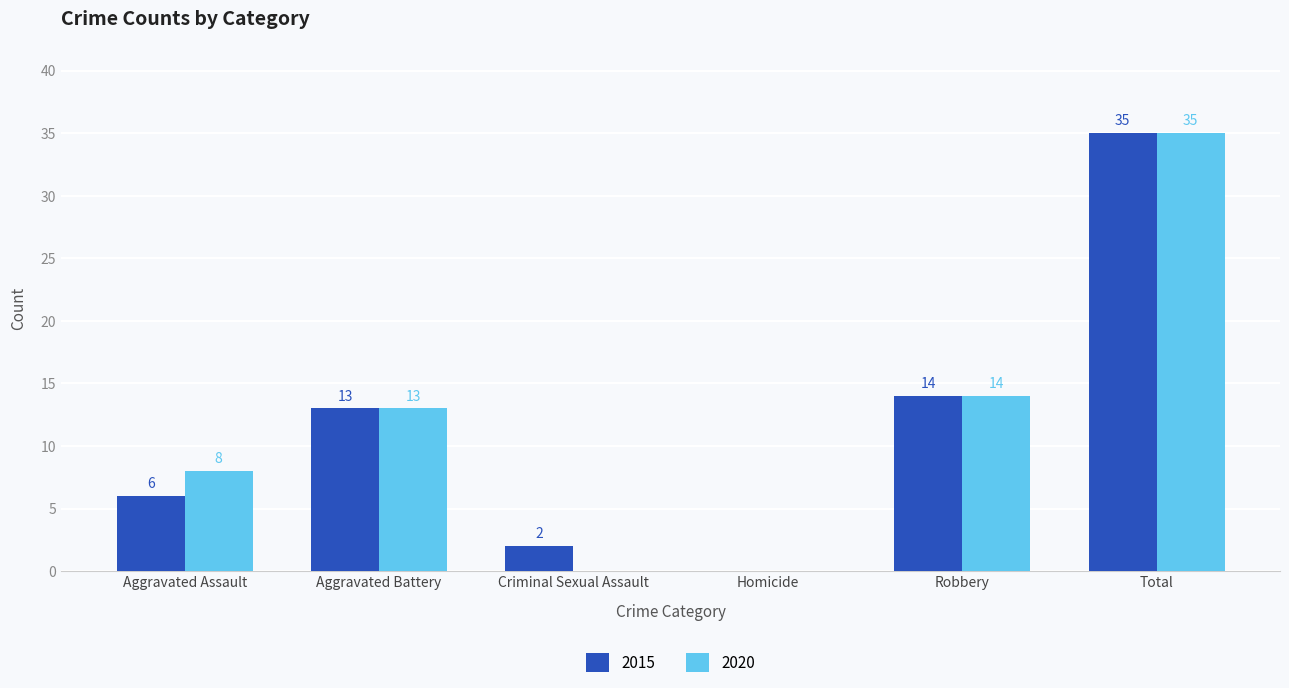

Read the 2020 value at Aggravated Battery, to the nearest 5.

15